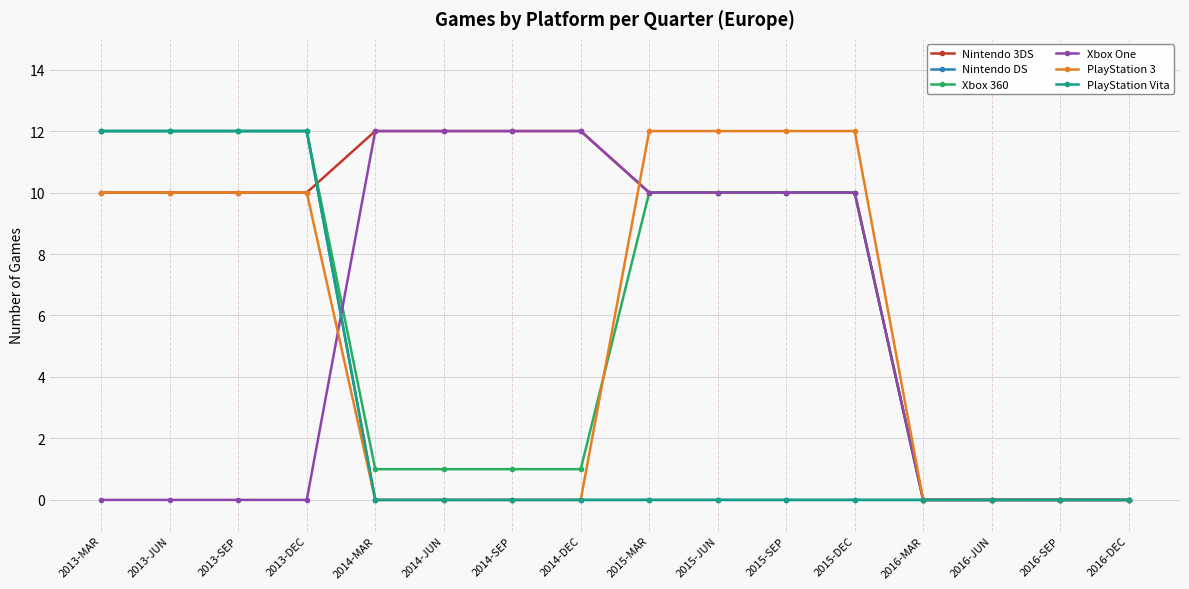

True or false: Xbox One and Nintendo 3DS cross at least once.

False